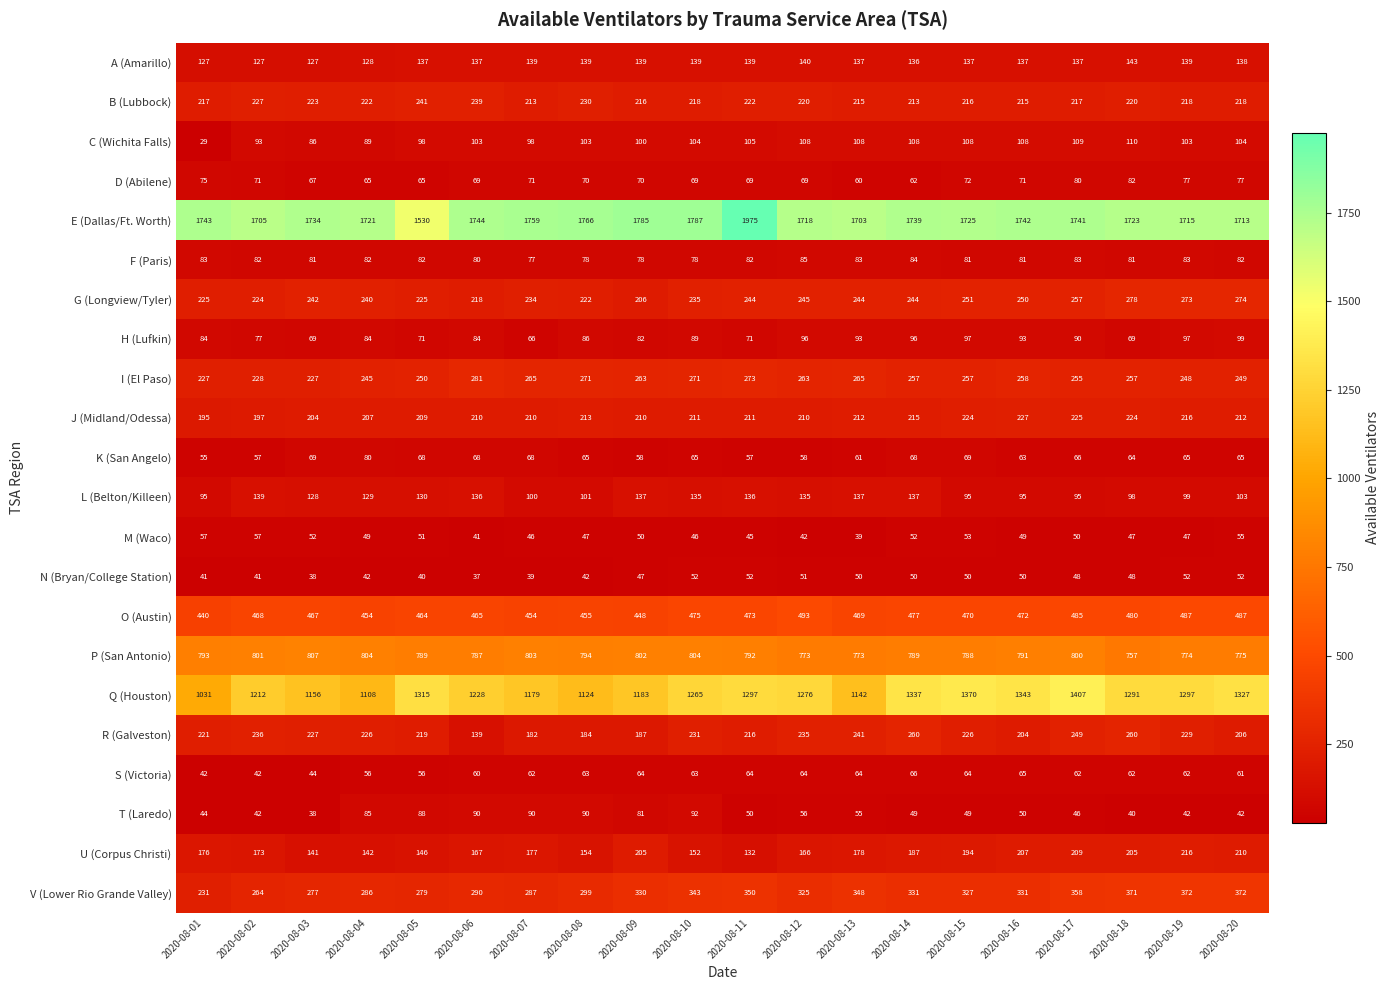

Count the number of data series in this chart.

22